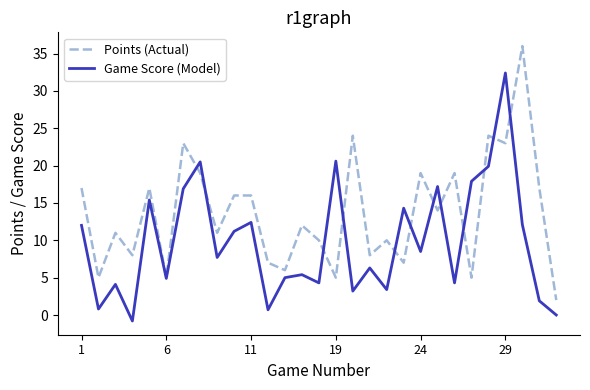

Rank the series by their average value, from highest to lowest.

Points (Actual), Game Score (Model)